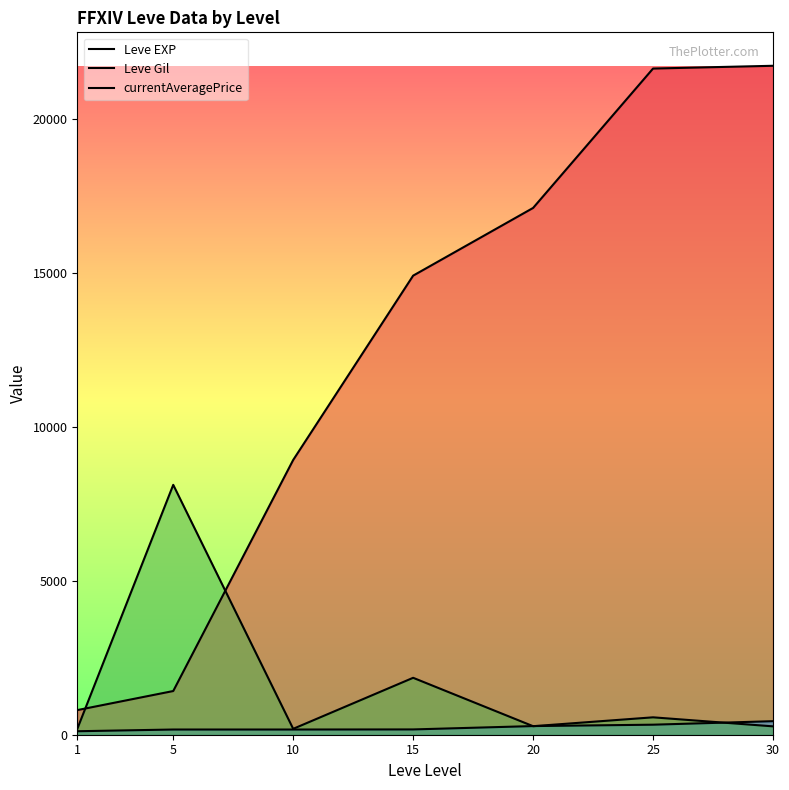

What is the value of the currentAveragePrice point at the 7th from the left?

272.1